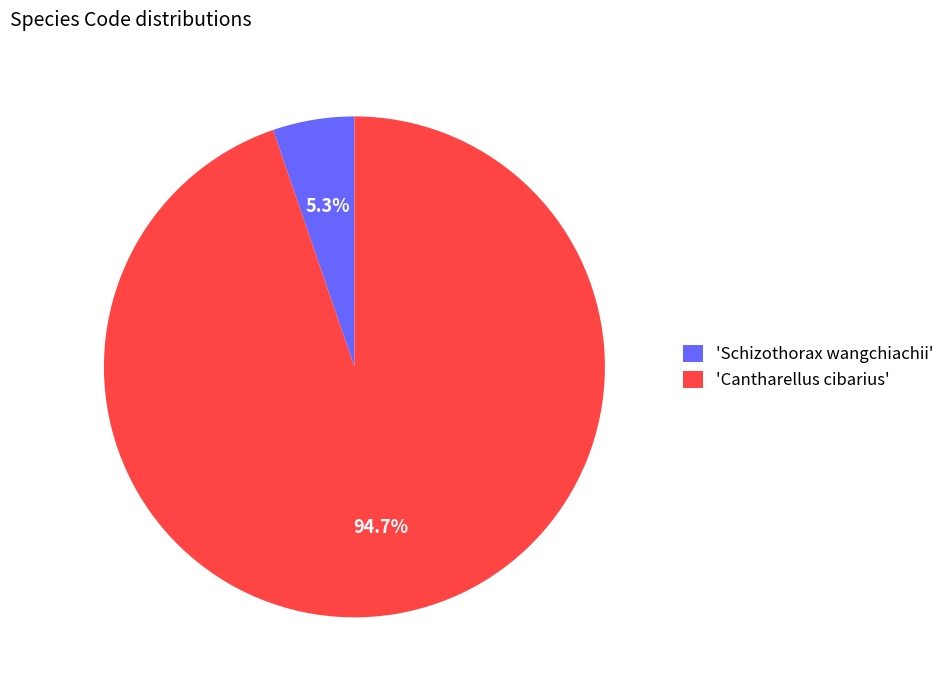

Does any single category account for the majority?

Yes